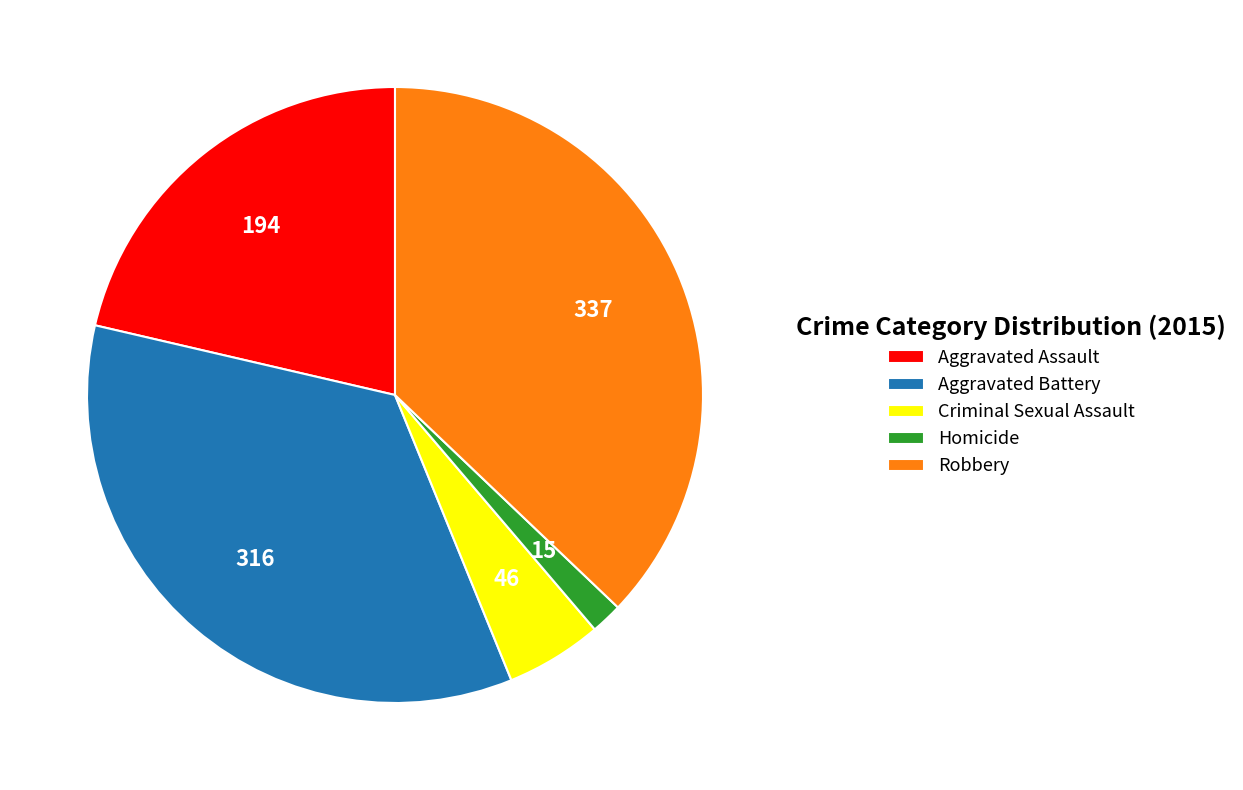

Do Criminal Sexual Assault and Robbery together represent more than half of the pie?

No